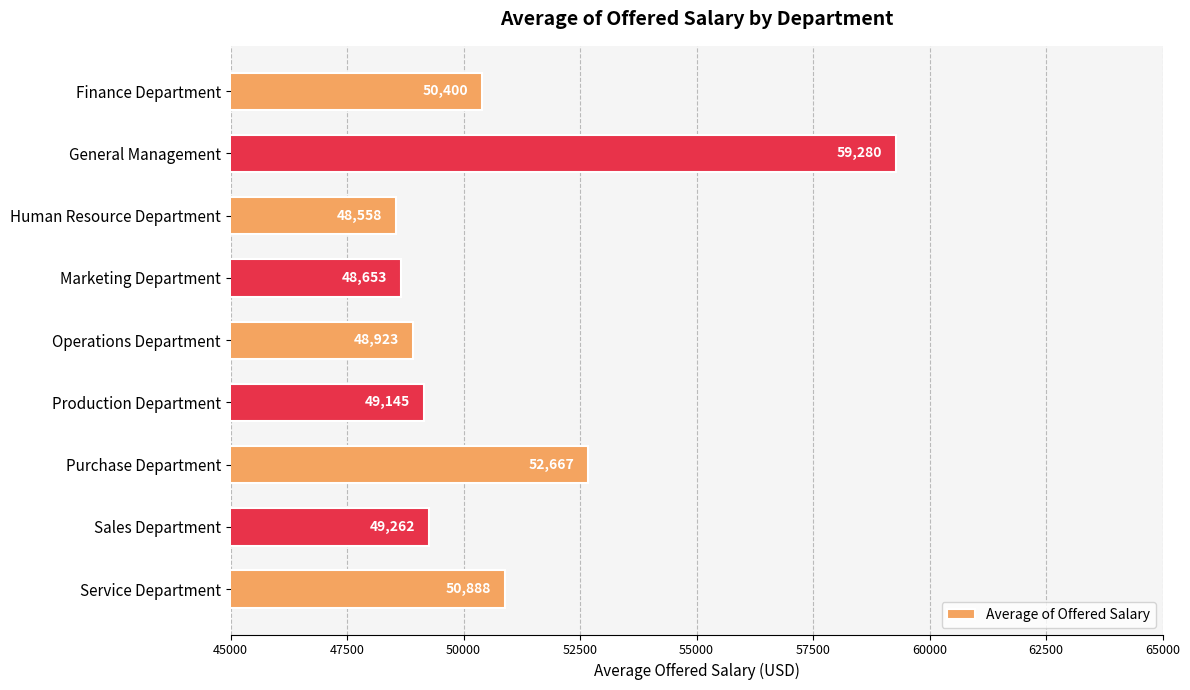

Does the chart contain any negative values?

No